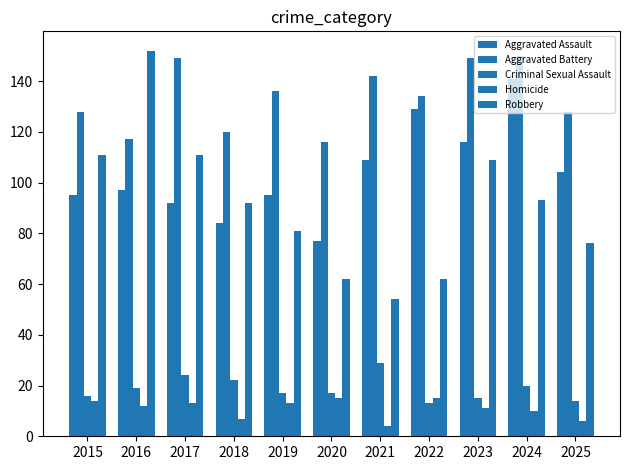

Which category has the lowest value in the Aggravated Assault series?

2020